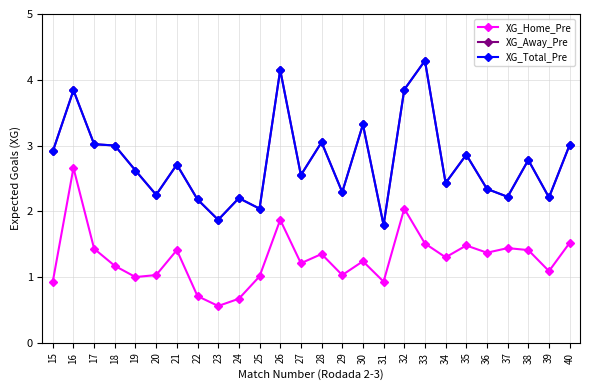

How many lines are shown in the chart?

3